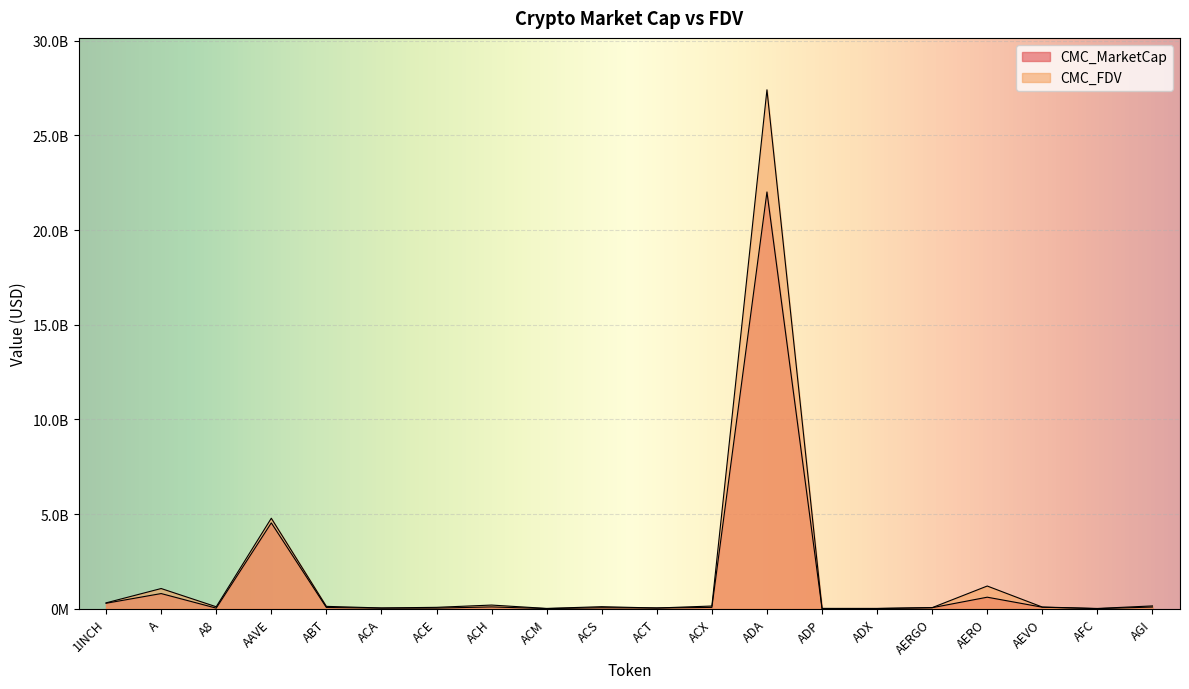

True or false: CMC_FDV and CMC_MarketCap cross at least once.

False